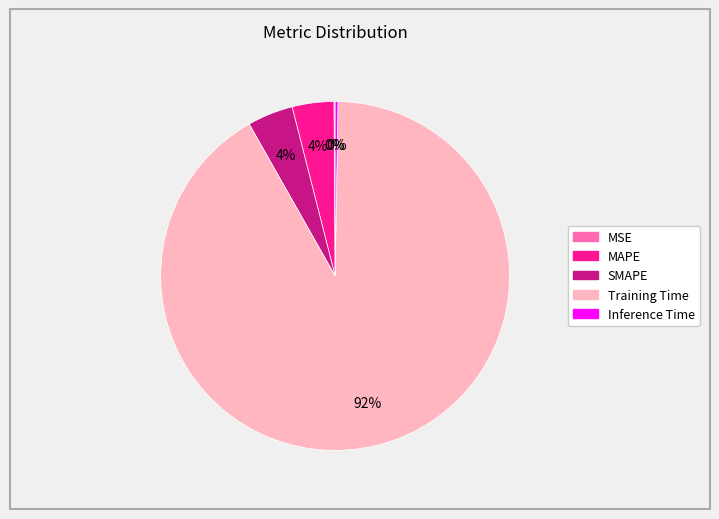

Is Training Time the majority of the pie?

Yes